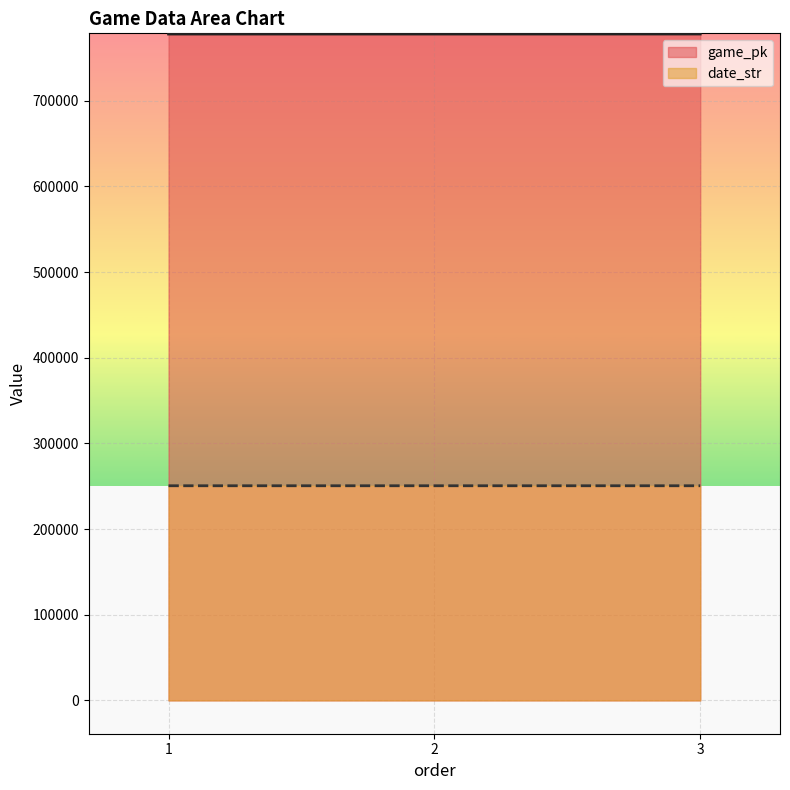

The game_pk series shows 777861 at 3. True or false?

True